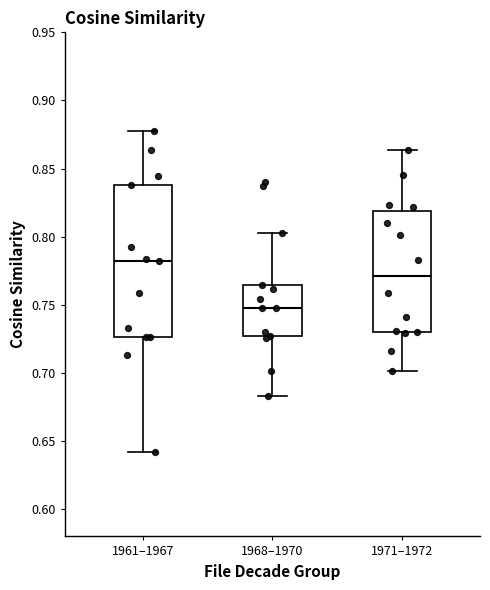

Which box is the tallest, from its lower edge to its upper edge?

1961–1967